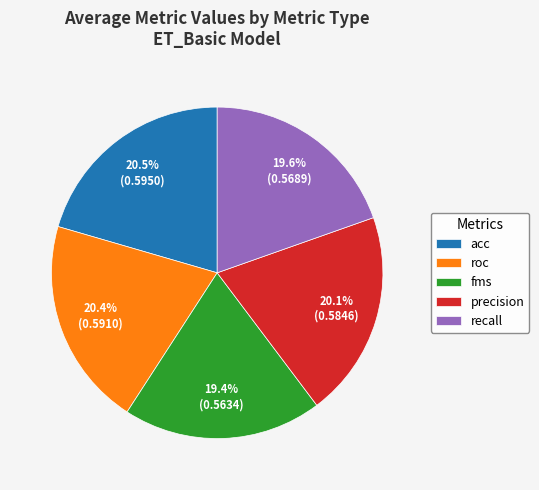

Is there a majority slice in this chart?

No